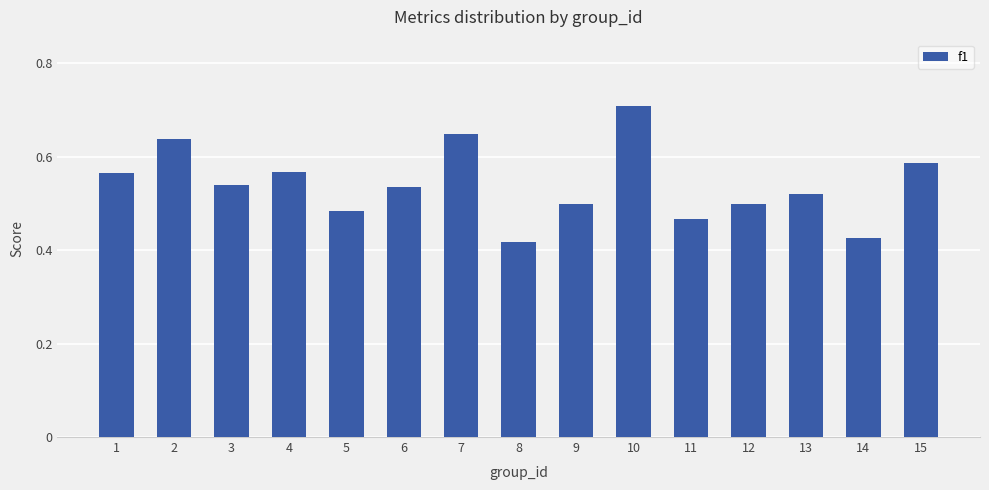

What is the maximum value shown in the chart?

0.7